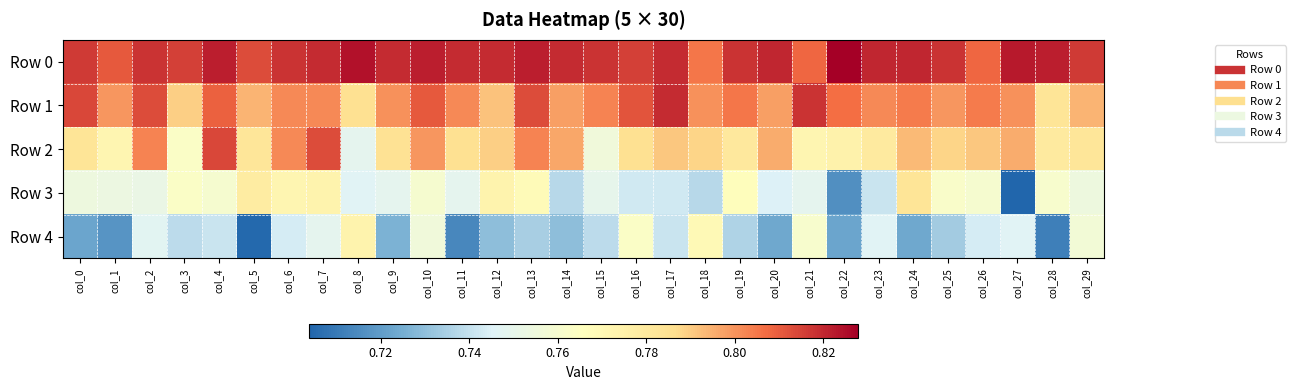

What is the total value across all series at col_11?

3.9